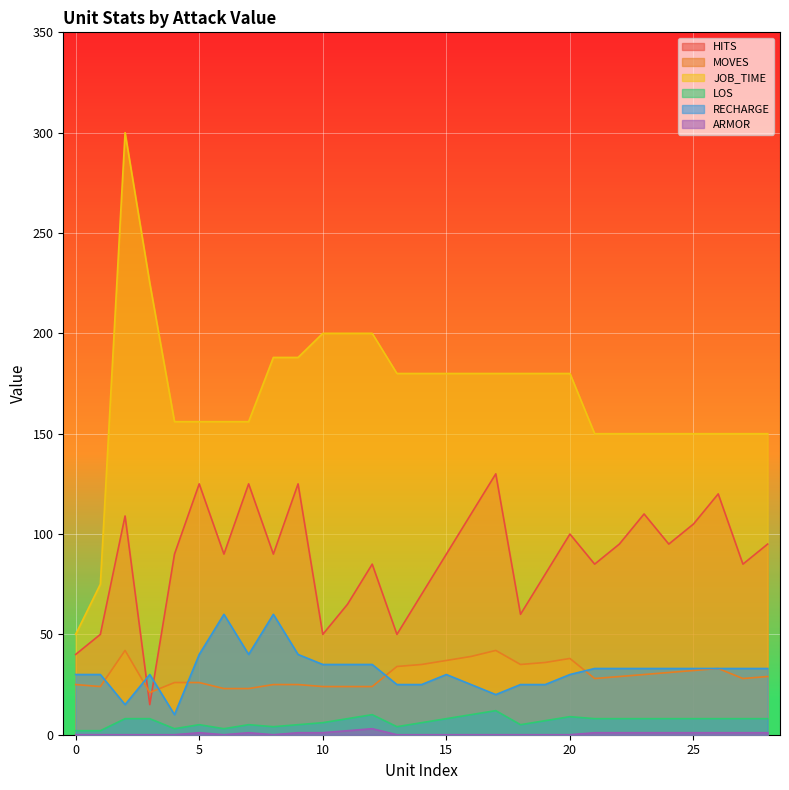

Reading left to right, what are all the values shown in this chart?

HITS: 40	50	109	15	90	125	90	125	90	125	50	65	85	50	70	90	110	130	60	80	100	85	95	110	95	105	120	85	95
MOVES: 25	24	42	21	26	26	23	23	25	25	24	24	24	34	35	37	39	42	35	36	38	28	29	30	31	32	33	28	29
JOB_TIME: 50	75	300	225	156	156	156	156	188	188	200	200	200	180	180	180	180	180	180	180	180	150	150	150	150	150	150	150	150
LOS: 2	2	8	8	3	5	3	5	4	5	6	8	10	4	6	8	10	12	5	7	9	8	8	8	8	8	8	8	8
RECHARGE: 30	30	15	30	10	40	60	40	60	40	35	35	35	25	25	30	25	20	25	25	30	33	33	33	33	33	33	33	33
ARMOR: 0	0	0	0	0	1	0	1	0	1	1	2	3	0	0	0	0	0	0	0	0	1	1	1	1	1	1	1	1